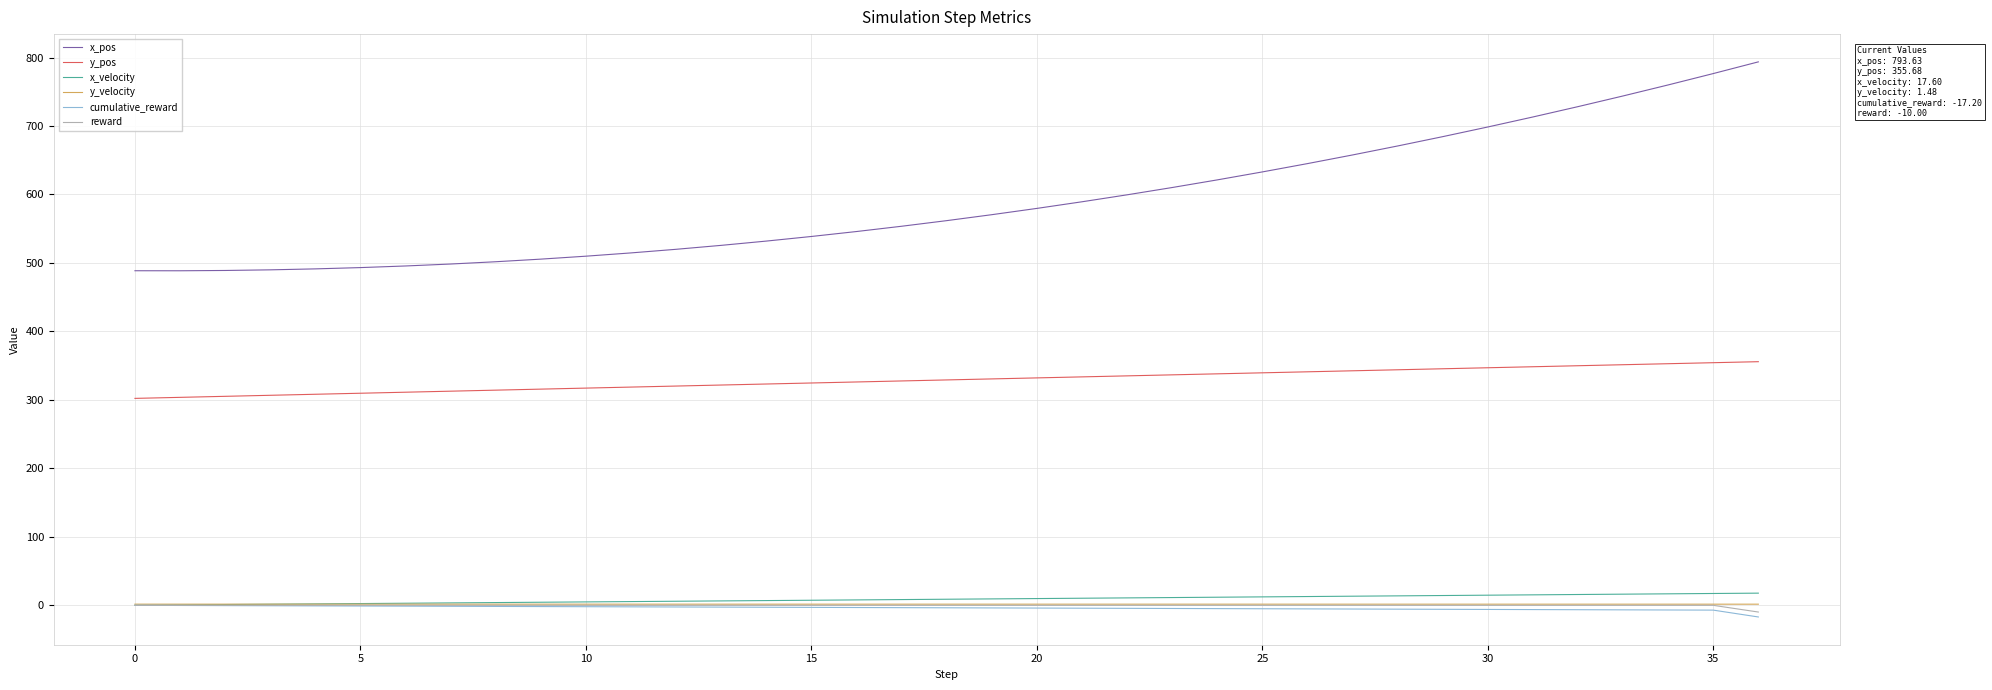

Which series has the largest total across all categories?

x_pos